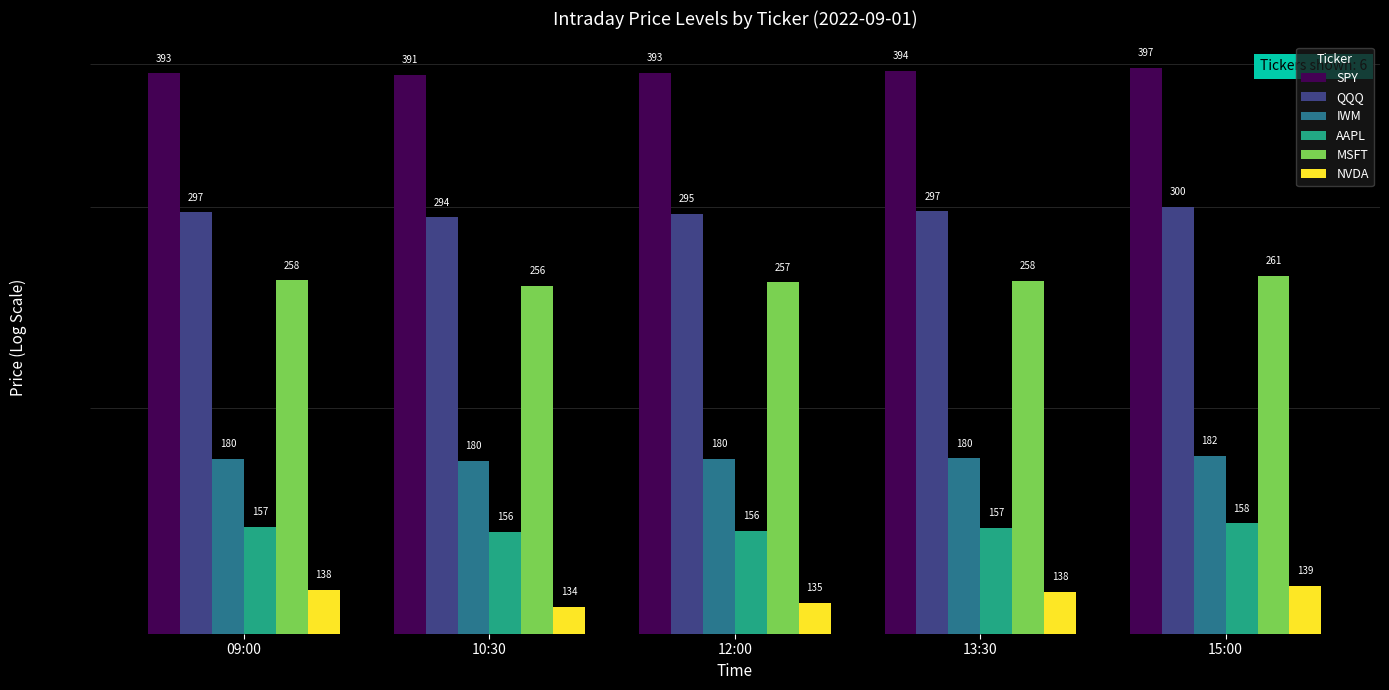

List the series in order of their peak value, lowest first.

NVDA, AAPL, IWM, MSFT, QQQ, SPY